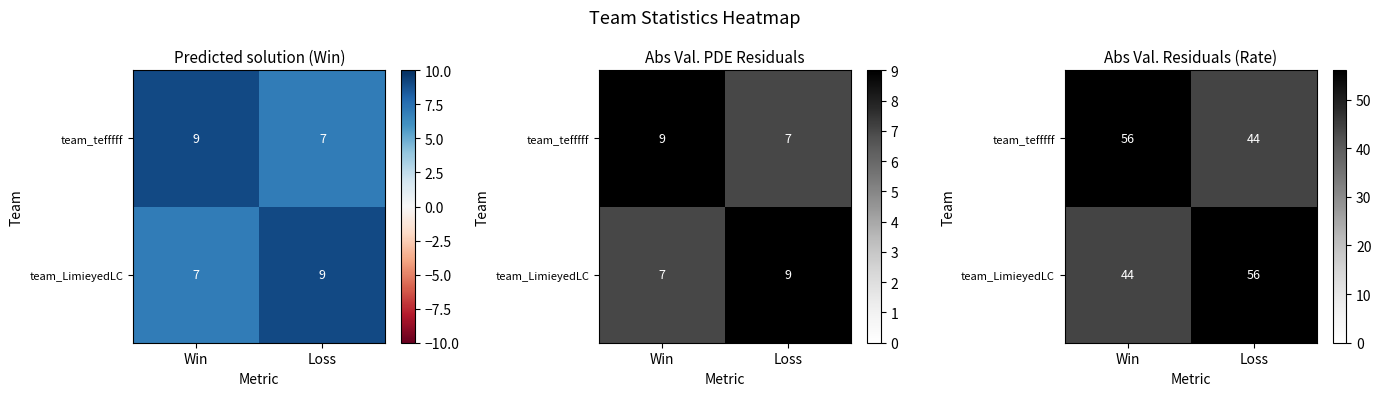

Rank the series by their maximum value, from lowest to highest.

team_LimieyedLC, team_tefffff